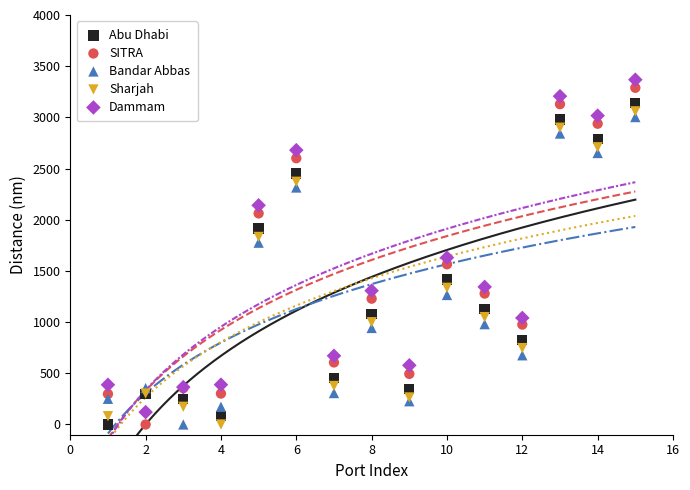

What is the X range (max minus min) for the scatter plot?

14